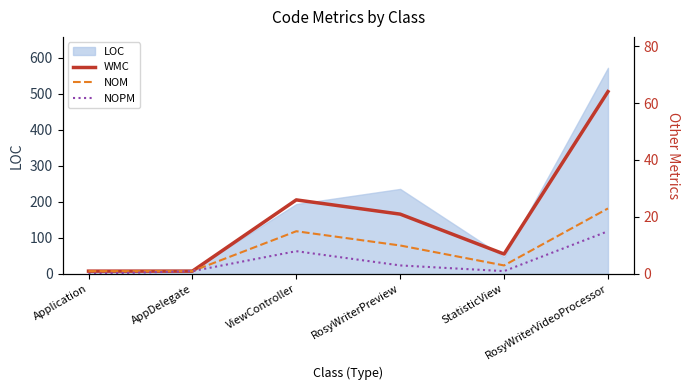

At which category is the sum across all series the highest?

RosyWriterVideoProcessor